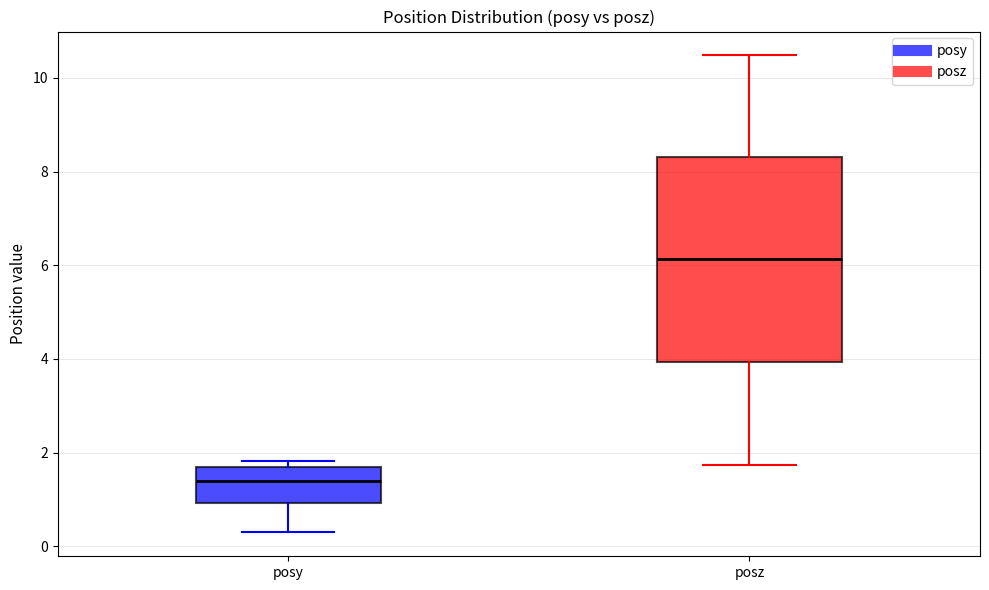

Comparing the boxes themselves (not the whiskers), which one is the tallest?

posz